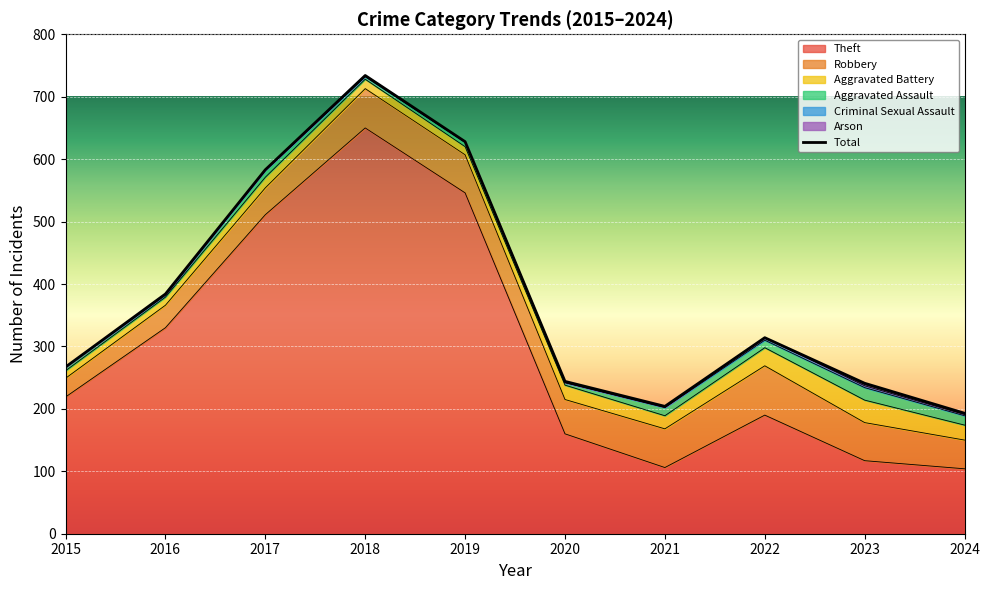

The value of Aggravated Assault at 2015 is 6. True or false?

True